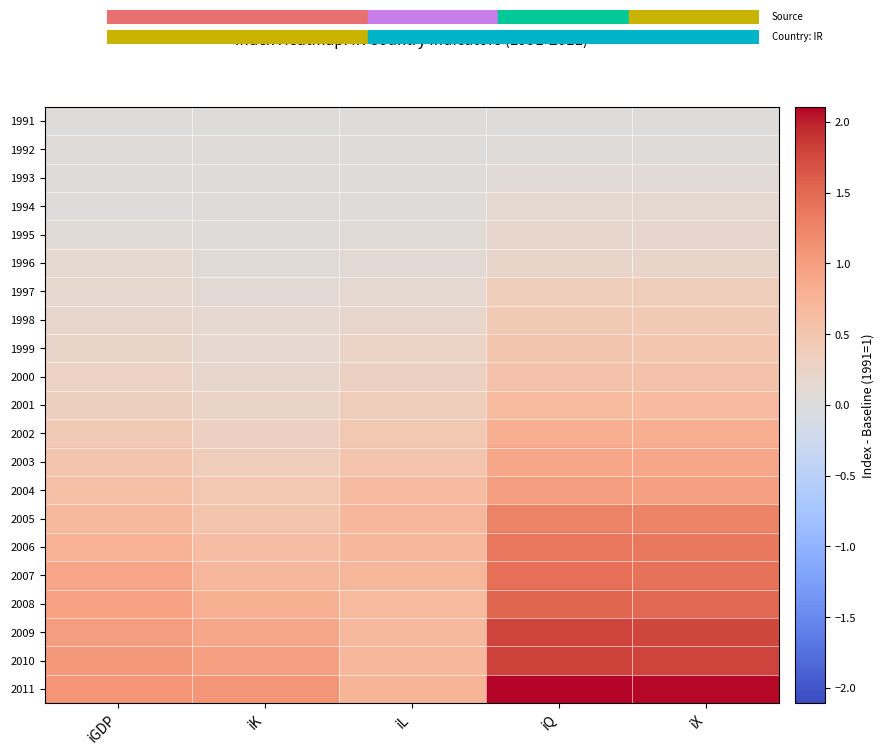

Reading left to right, transcribe all the data shown in this chart.

1991: iGDP=0.0	iK=0.0	iL=0.0	iQ=0.0	iX=0.0
1992: iGDP=0.0	iK=0.0	iL=0.0	iQ=0.0	iX=0.0
1993: iGDP=0.0	iK=0.0	iL=0.0	iQ=0.1	iX=0.1
1994: iGDP=0.0	iK=0.0	iL=0.0	iQ=0.1	iX=0.1
1995: iGDP=0.0	iK=0.0	iL=0.1	iQ=0.2	iX=0.2
1996: iGDP=0.1	iK=0.1	iL=0.1	iQ=0.2	iX=0.2
1997: iGDP=0.2	iK=0.1	iL=0.1	iQ=0.4	iX=0.4
1998: iGDP=0.2	iK=0.1	iL=0.2	iQ=0.4	iX=0.4
1999: iGDP=0.2	iK=0.2	iL=0.2	iQ=0.5	iX=0.5
2000: iGDP=0.3	iK=0.2	iL=0.3	iQ=0.6	iX=0.5
2001: iGDP=0.3	iK=0.2	iL=0.4	iQ=0.7	iX=0.7
2002: iGDP=0.4	iK=0.3	iL=0.4	iQ=0.8	iX=0.8
2003: iGDP=0.5	iK=0.4	iL=0.5	iQ=0.9	iX=0.9
2004: iGDP=0.6	iK=0.5	iL=0.7	iQ=1.0	iX=1.0
2005: iGDP=0.7	iK=0.5	iL=0.7	iQ=1.3	iX=1.3
2006: iGDP=0.8	iK=0.6	iL=0.7	iQ=1.4	iX=1.4
2007: iGDP=0.9	iK=0.7	iL=0.7	iQ=1.4	iX=1.4
2008: iGDP=1.0	iK=0.8	iL=0.7	iQ=1.5	iX=1.5
2009: iGDP=1.0	iK=0.9	iL=0.7	iQ=1.8	iX=1.8
2010: iGDP=1.1	iK=1.0	iL=0.7	iQ=1.8	iX=1.8
2011: iGDP=1.1	iK=1.1	iL=0.7	iQ=2.1	iX=2.1